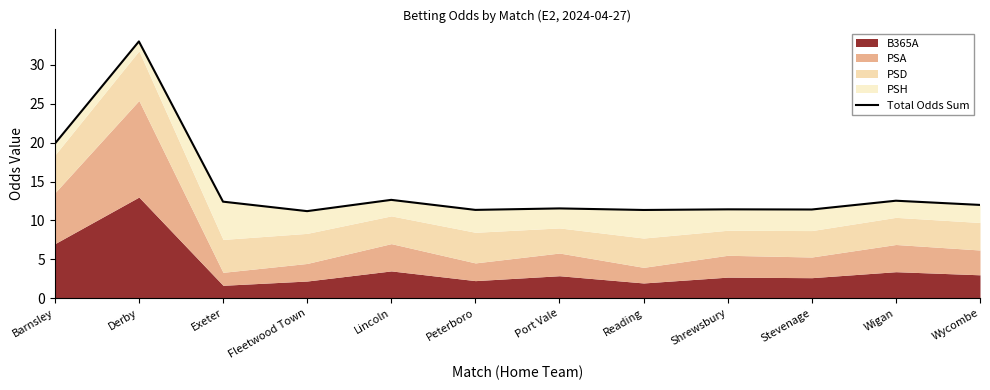

Which label corresponds to the largest value in the chart?

Derby